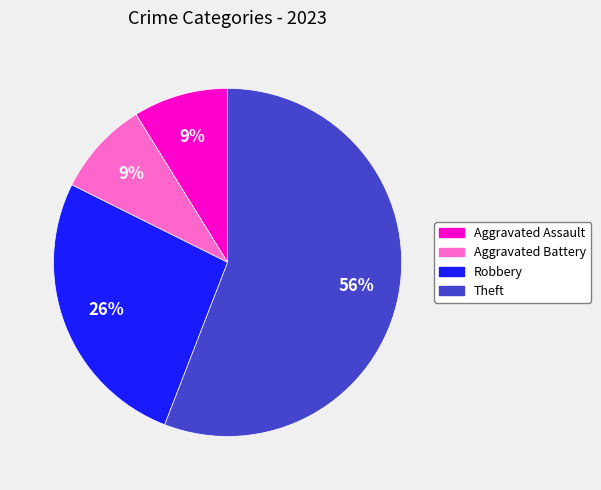

Is Robbery the majority of the pie?

No